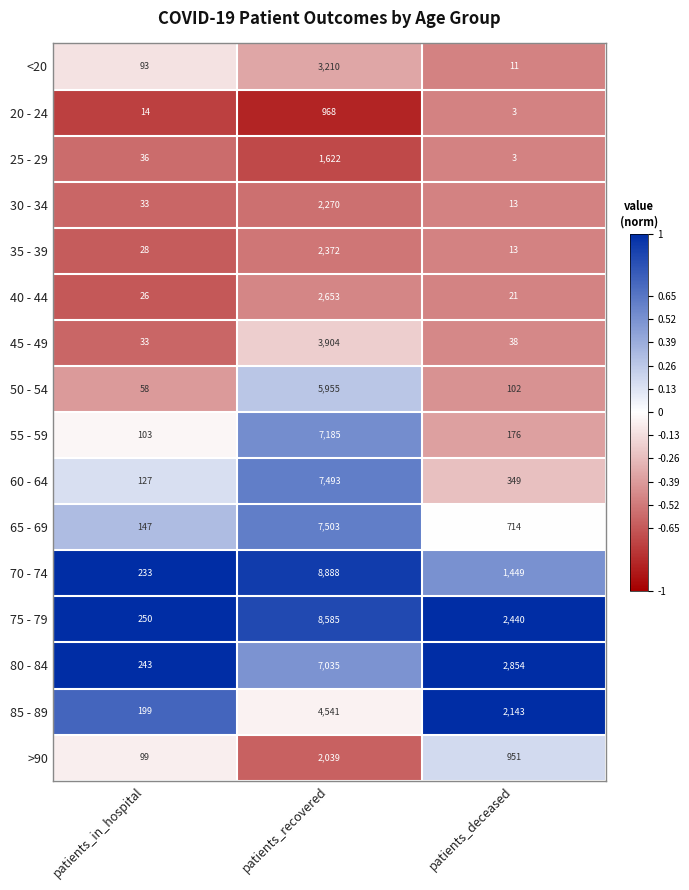

At which category is the sum across all series the highest?

patients_recovered